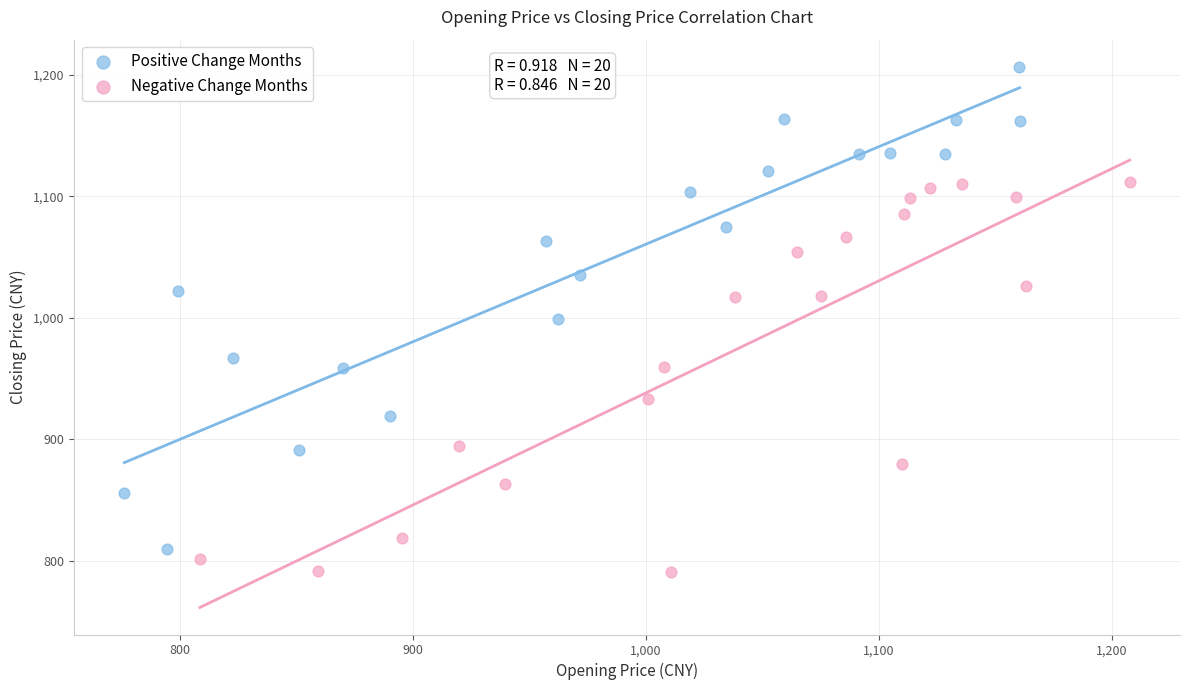

Which series has the largest Y range (max minus min)?

Positive Change Months